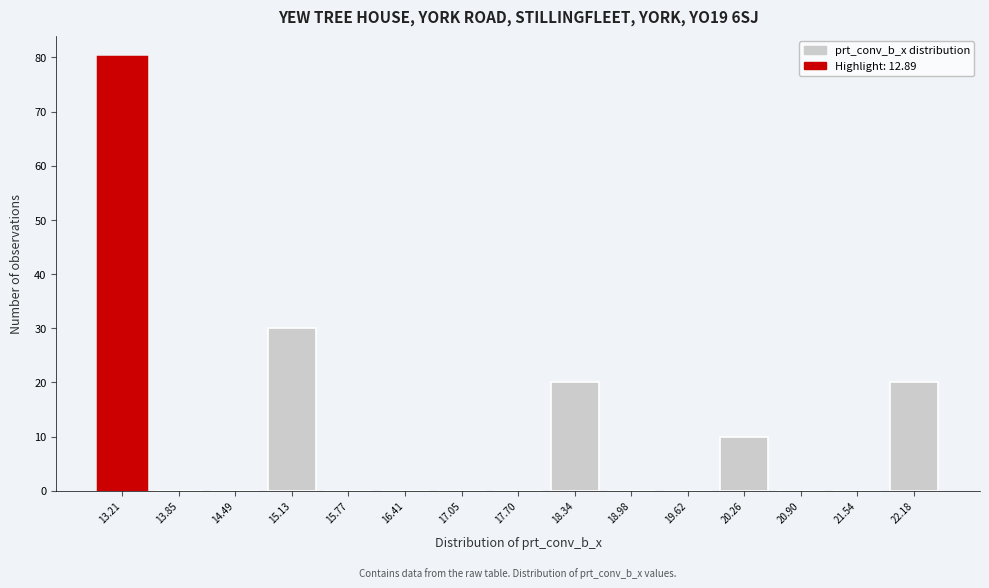

Which range on the x-axis has the tallest bar?

12.9 to 13.5